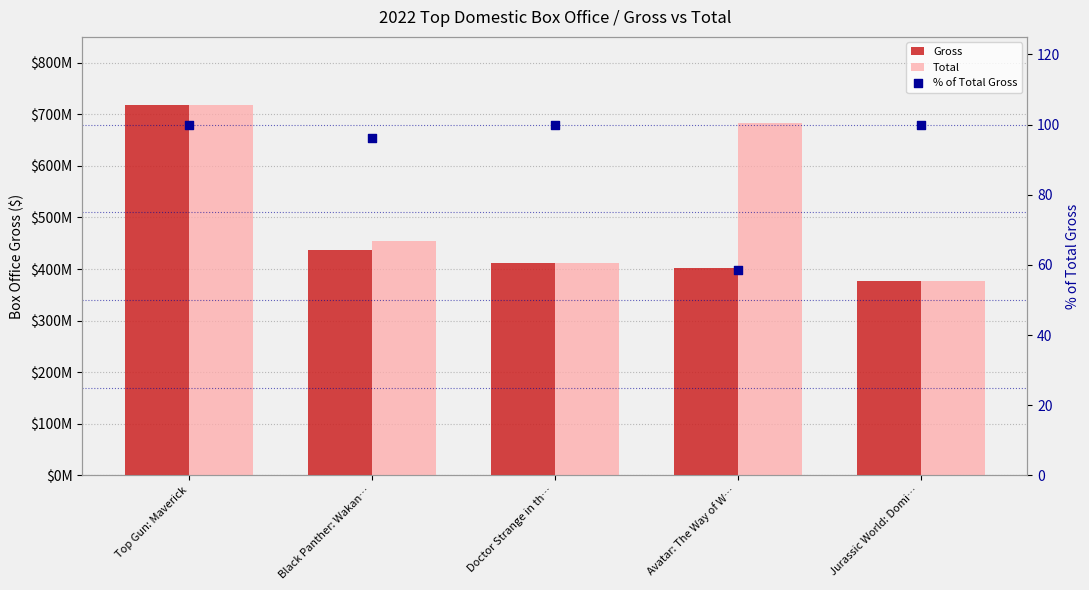

At which category is the sum across all series the highest?

Top Gun: Maverick